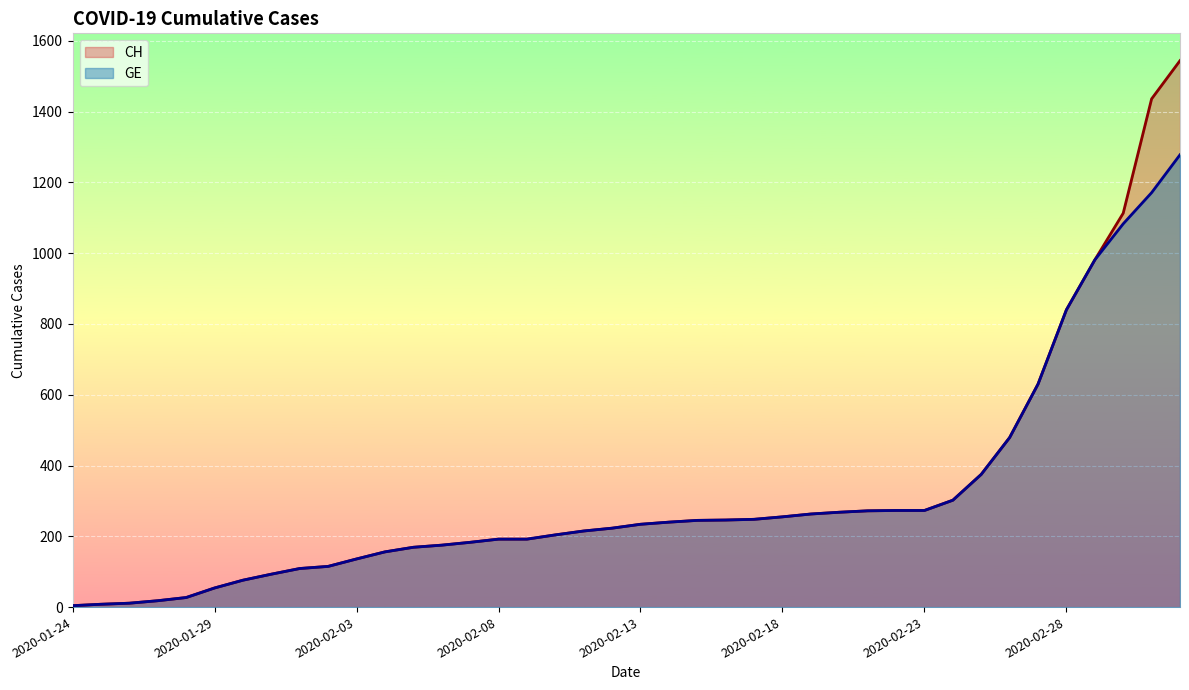

How many data points in GE are less than 234?

20